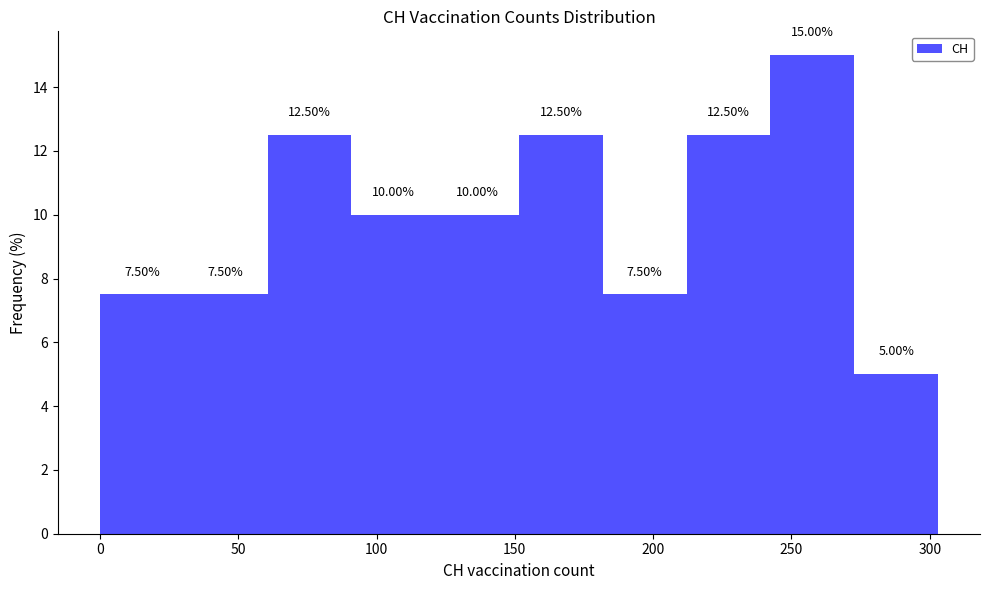

Reading left to right, transcribe this chart: for each bar, give the range it covers on the x-axis and its height. The bar edges are not printed on the chart, so give them approximately, as read against the axis.

0 to 30: 7.50
30 to 60: 7.50
60 to 90: 12.50
90 to 120: 10.00
120 to 150: 10.00
150 to 180: 12.50
180 to 210: 7.50
210 to 240: 12.50
240 to 275: 15.00
275 to 305: 5.00